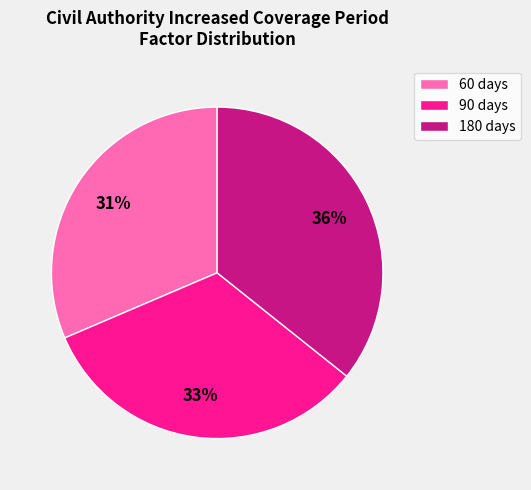

Rank the categories by value from lowest to highest.

60, 90, 180